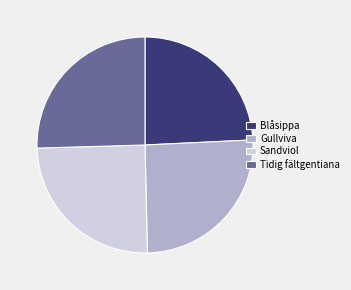

Which category has the smallest portion of the pie?

Blåsippa